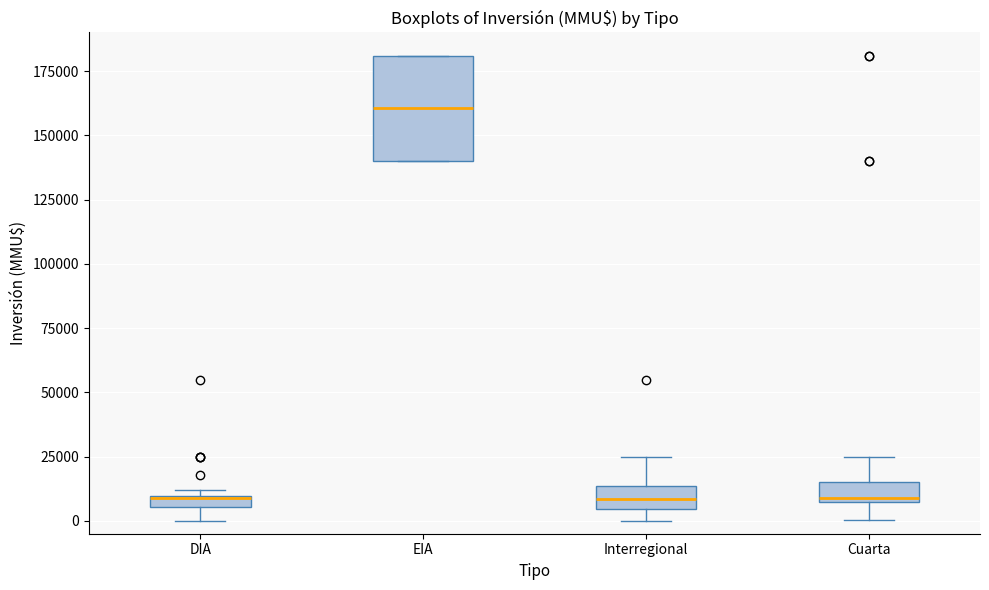

Where does the median line of the box for Interregional sit on the y-axis? The values are not printed on the chart, so give them approximately, as read against the axis.

10000